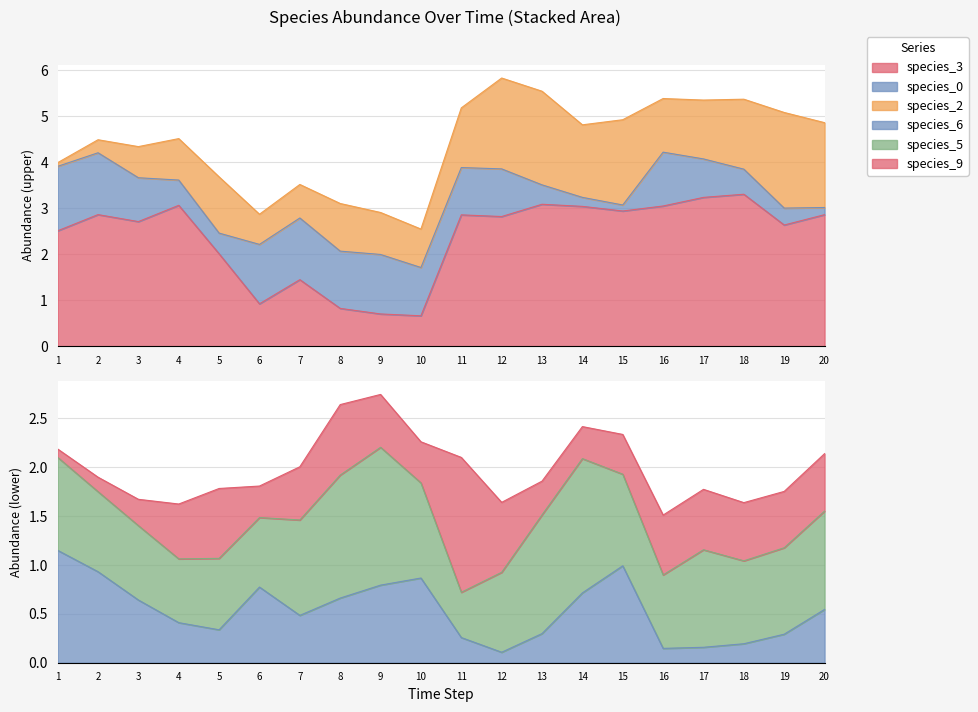

At which label does species_3 reach its peak?

18